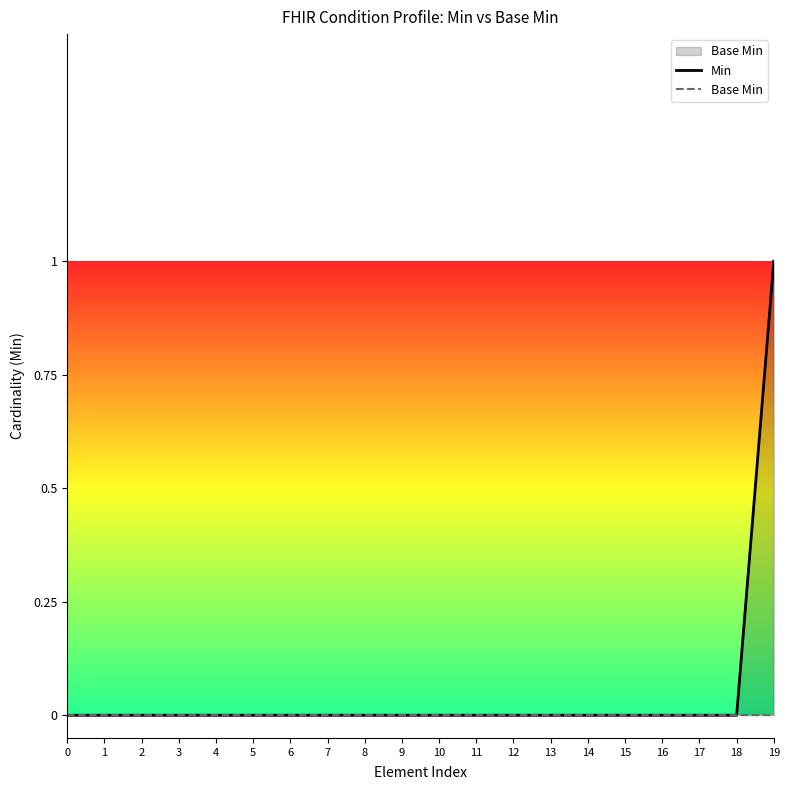

Count the number of categories in the chart.

20